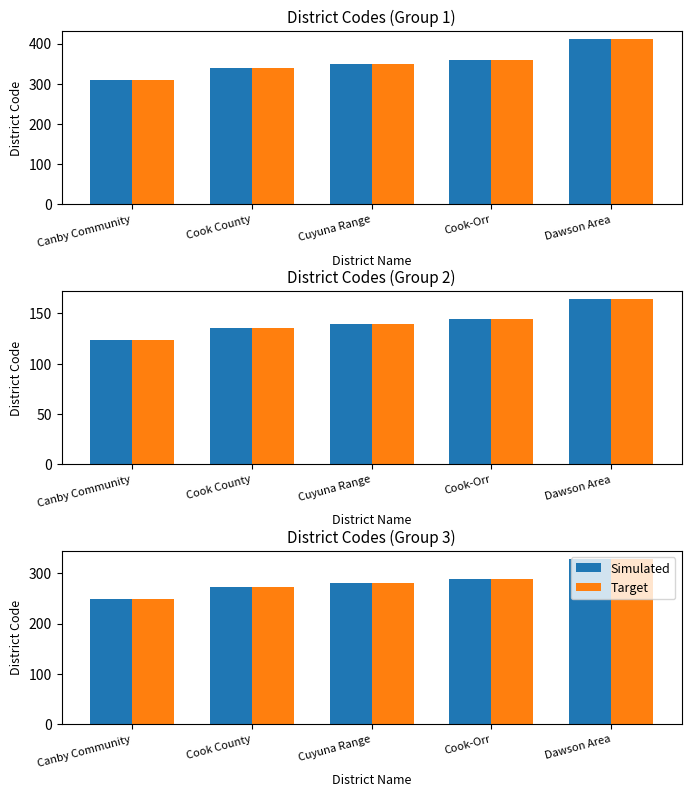

How many bars are there in each group?

2